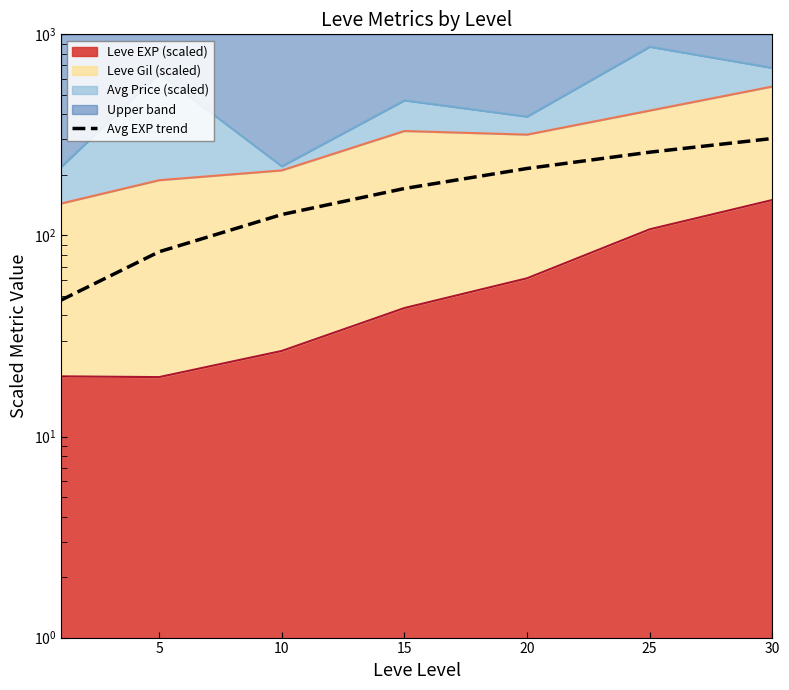

At which label is the value closest to 175?

15